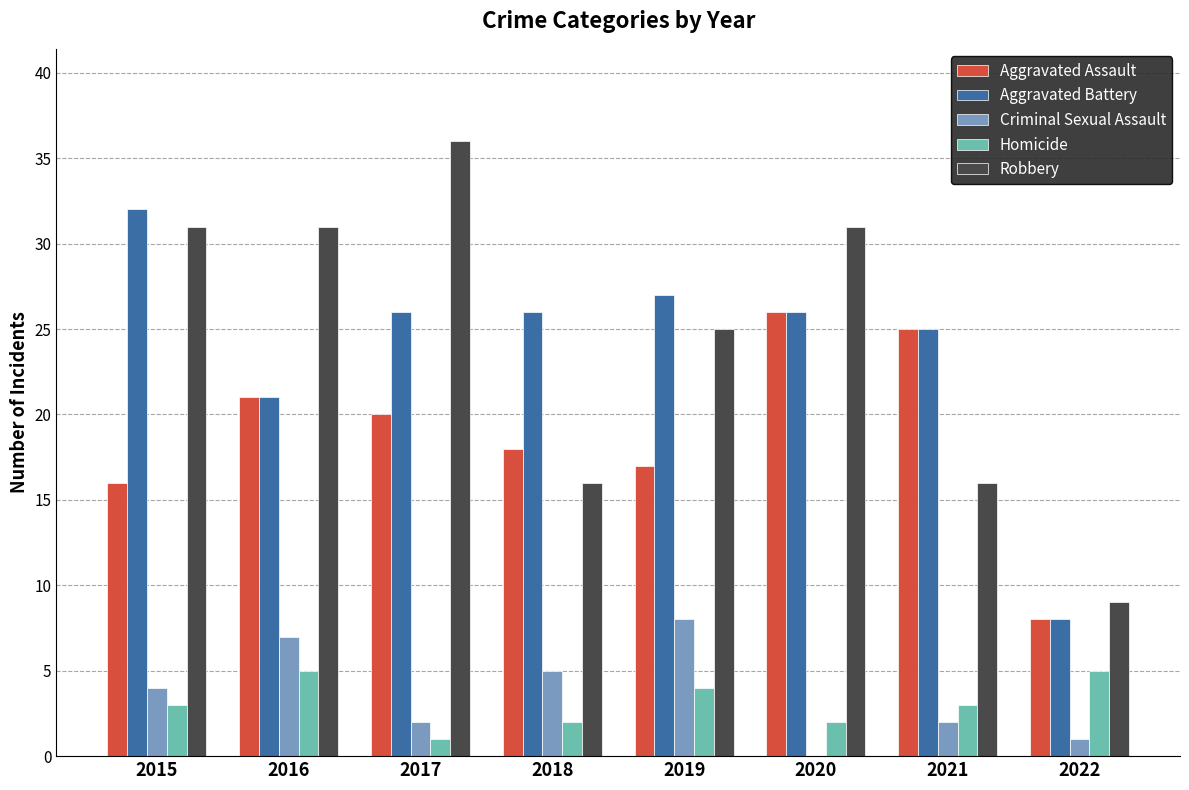

Reading left to right, extract all data points from this chart.

Aggravated Assault: 16	21	20	18	17	26	25	8
Aggravated Battery: 32	21	26	26	27	26	25	8
Criminal Sexual Assault: 4	7	2	5	8	0	2	1
Homicide: 3	5	1	2	4	2	3	5
Robbery: 31	31	36	16	25	31	16	9